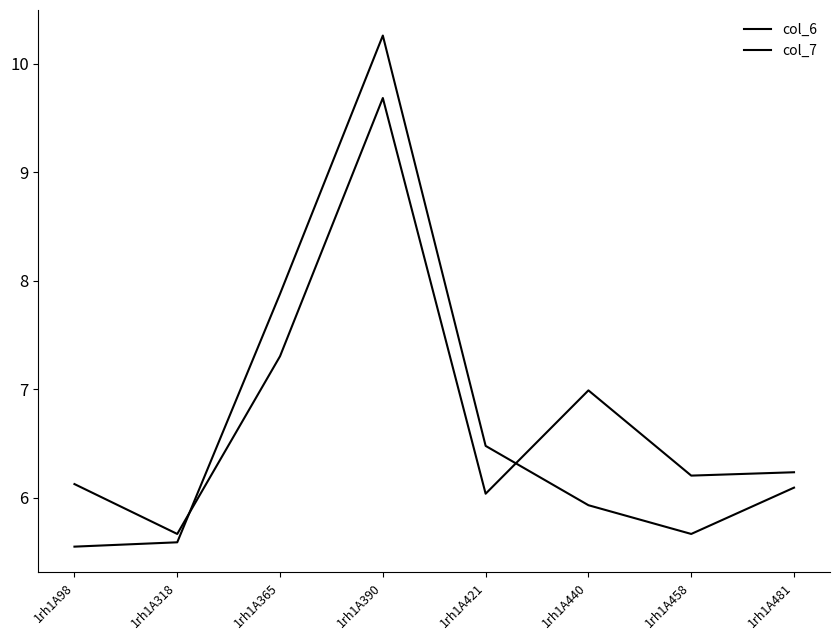

Where is col_7 nearest to the value 7?

1rh1A440